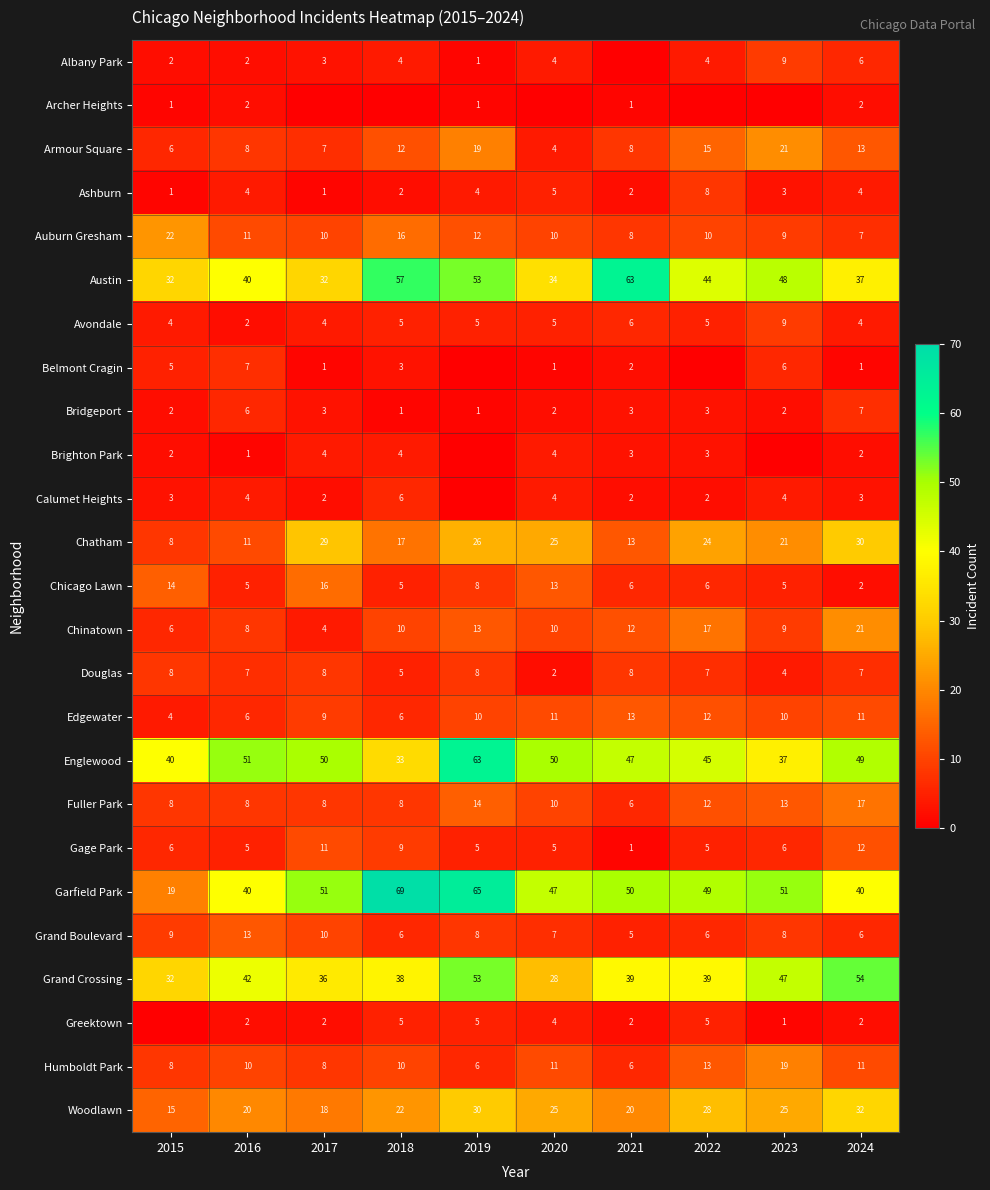

What value does the Chatham series have at 2017?

29